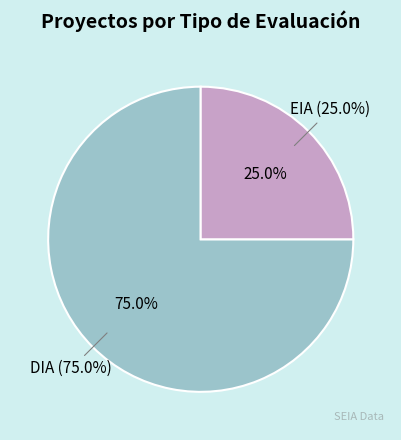

To the nearest percent, what is the average slice percentage?

50%